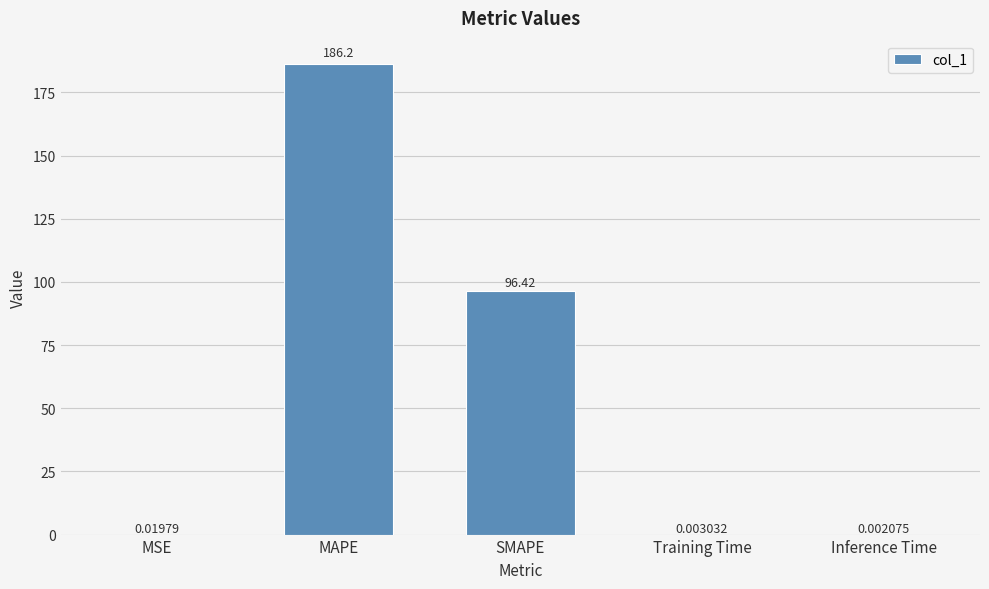

What is the change in value from MSE to SMAPE?

+96.4